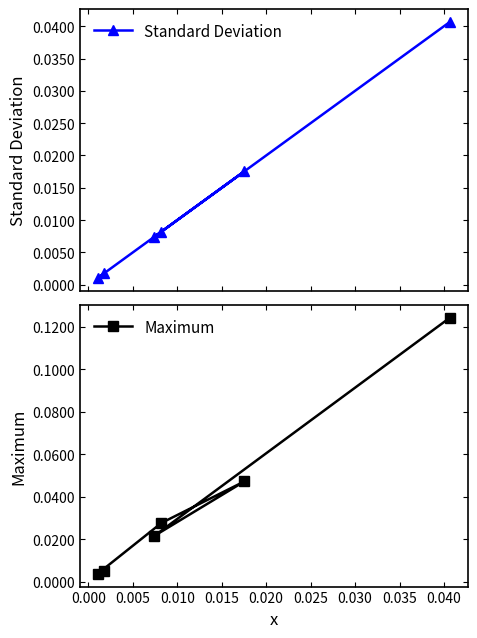

Which has a higher value, 0.005 or 0.000?

0.005